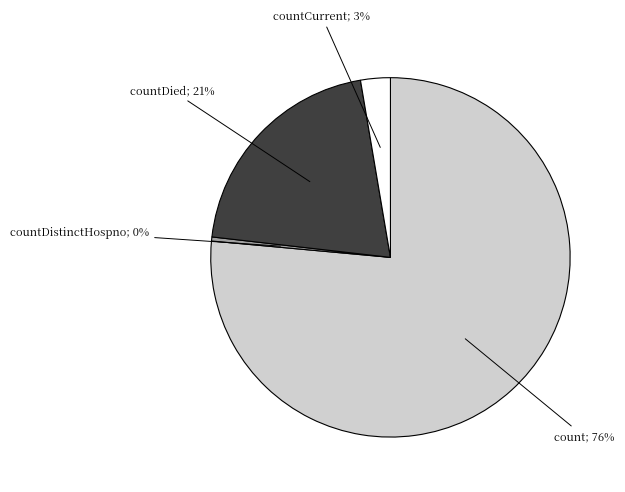

To the nearest percent, what is the average slice percentage?

25%